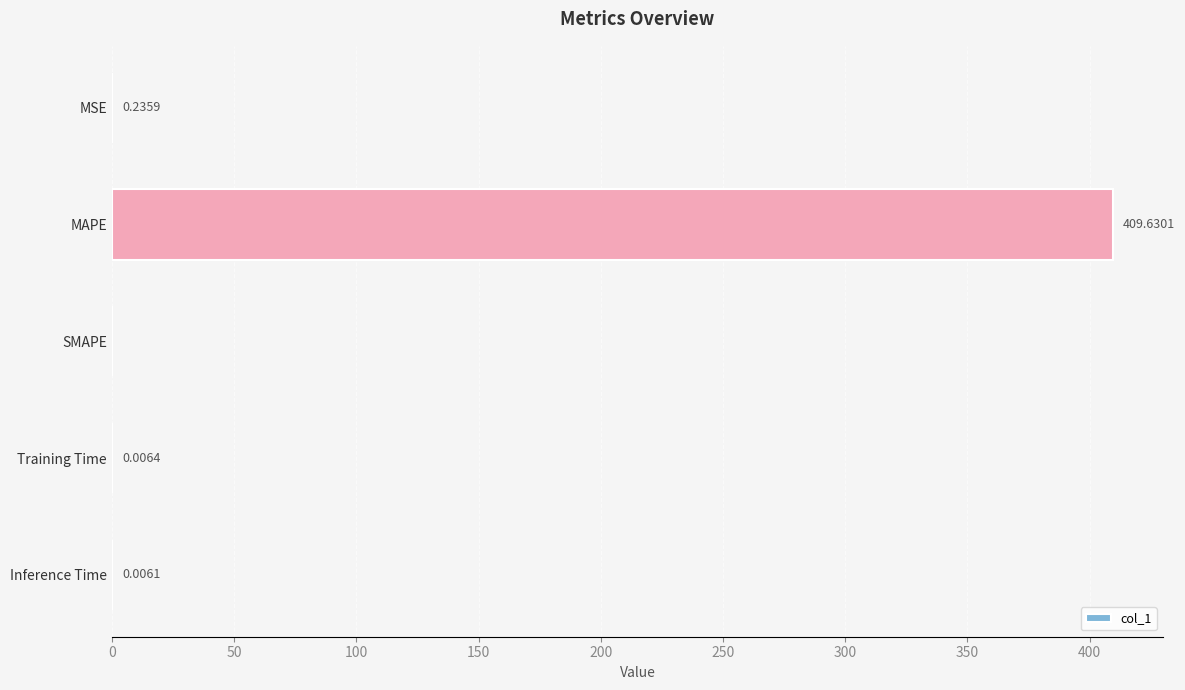

What is the sum of all values?

409.9